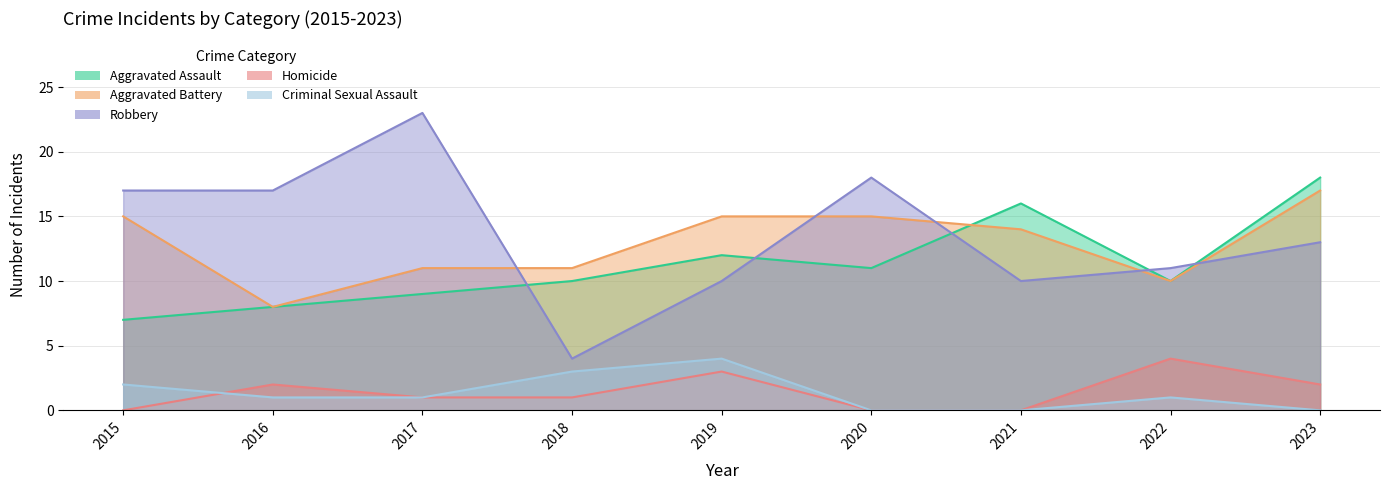

Where is the first local maximum for Robbery?

2017